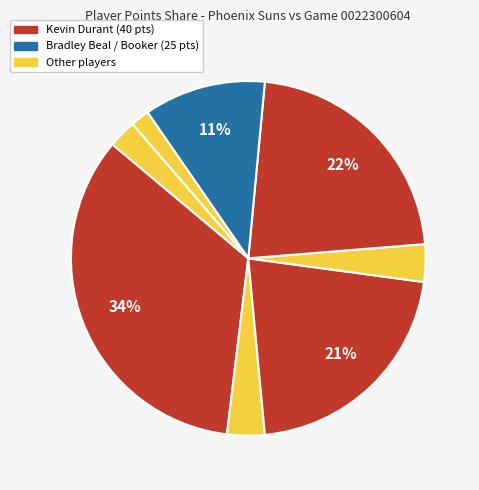

Which category has the biggest portion of the pie?

Kevin Durant